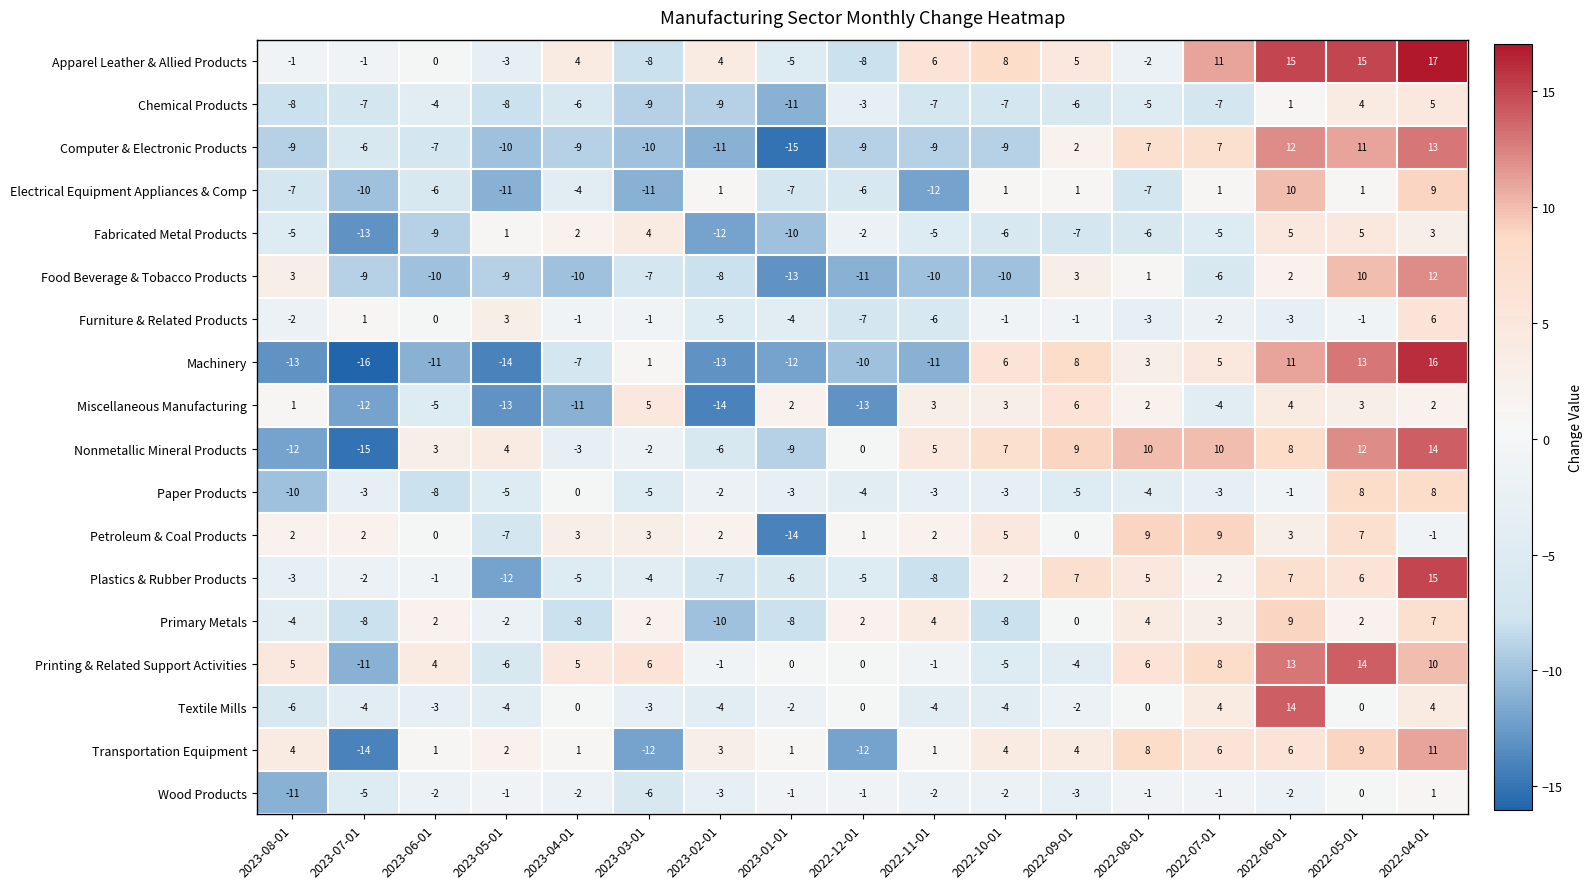

How many series are shown in this chart?

18